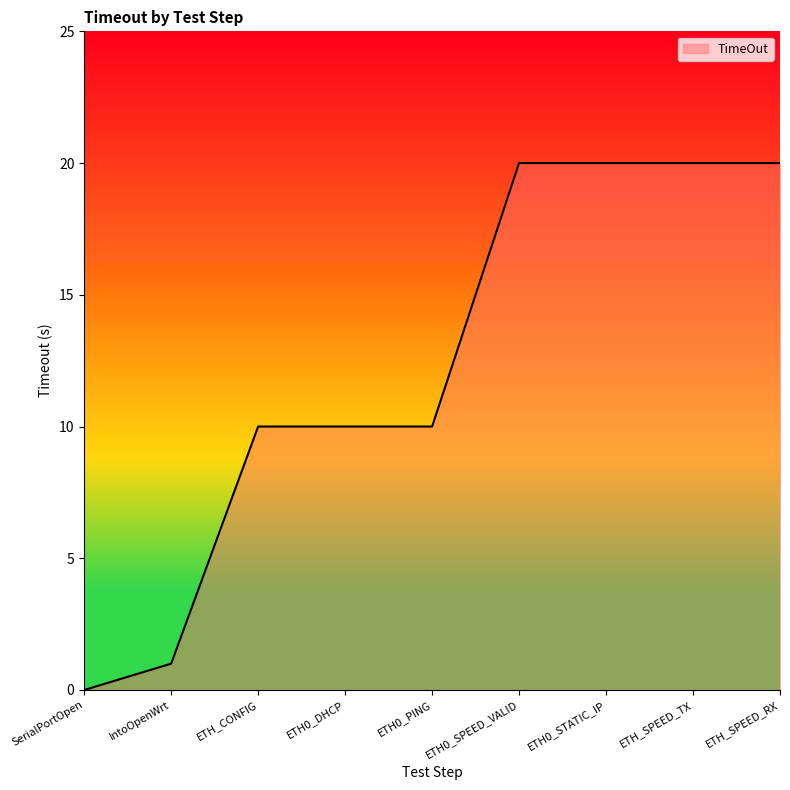

What is the difference between the values at ETH0_DHCP and ETH_SPEED_TX?

10